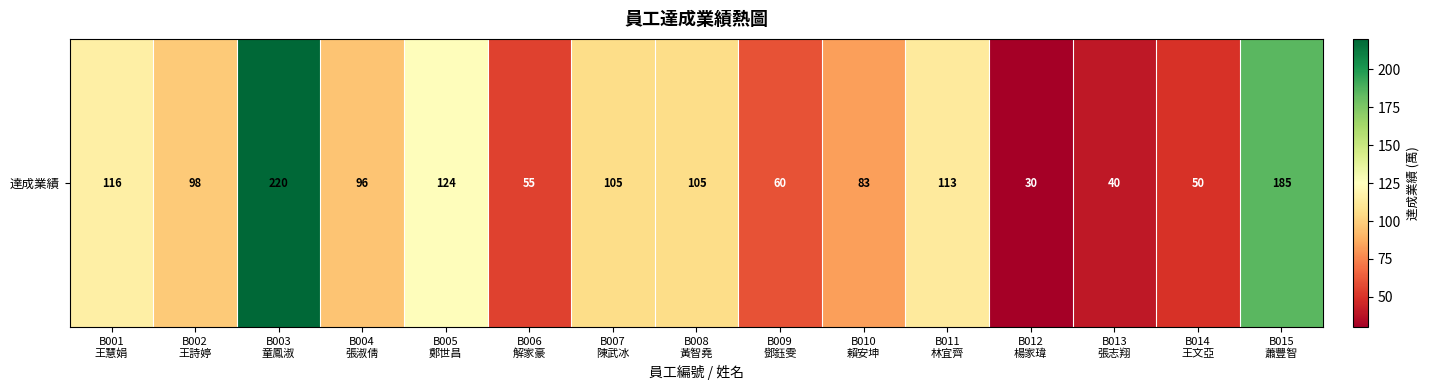

What is the difference between the second highest and second lowest values?

145